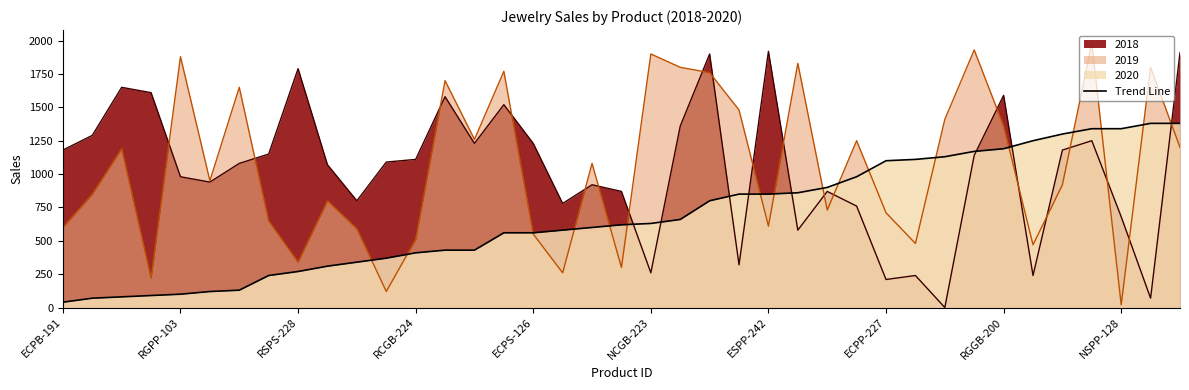

What is the difference between the 2020 values at RCGB-224 and EGPP-196?

440